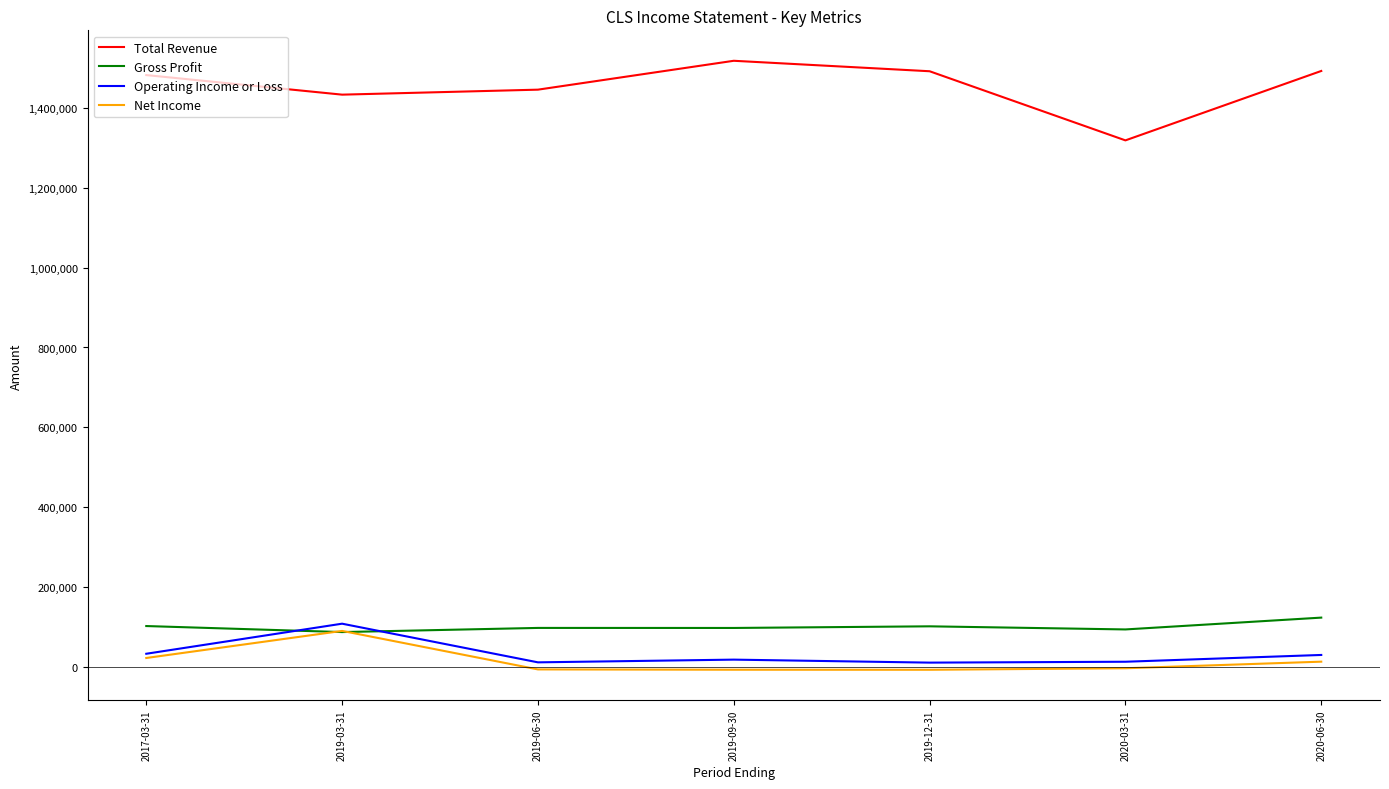

True or false: Total Revenue and Gross Profit intersect in this chart.

False